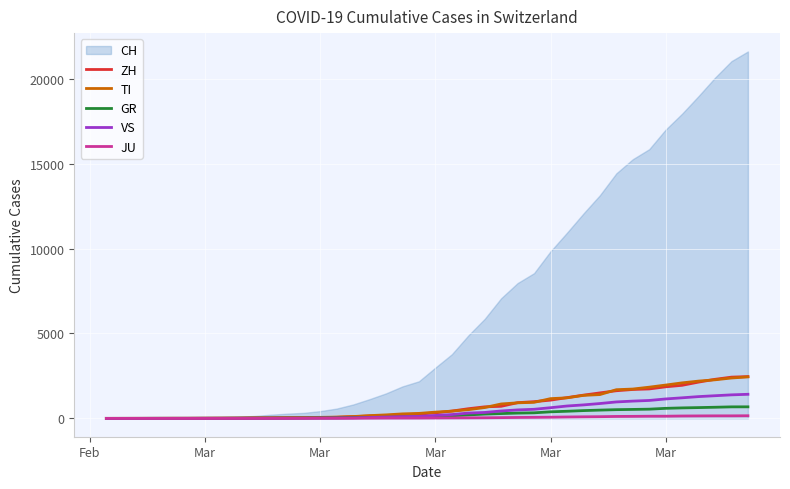

Which series has the largest total across all categories?

CH